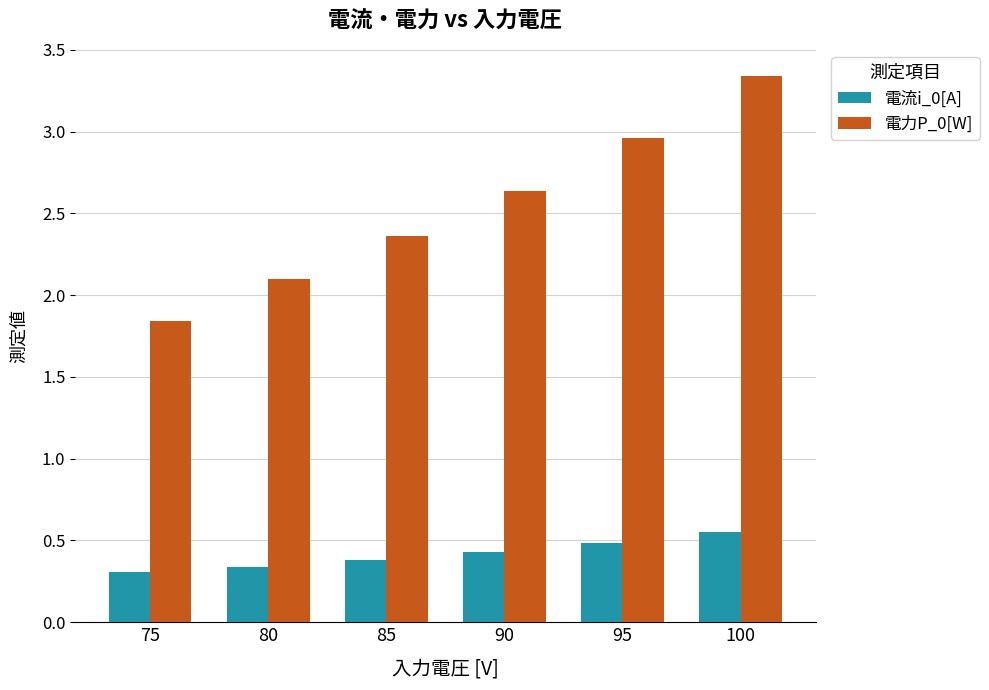

What is the sum of all 電力P_0[W] values?

15.2